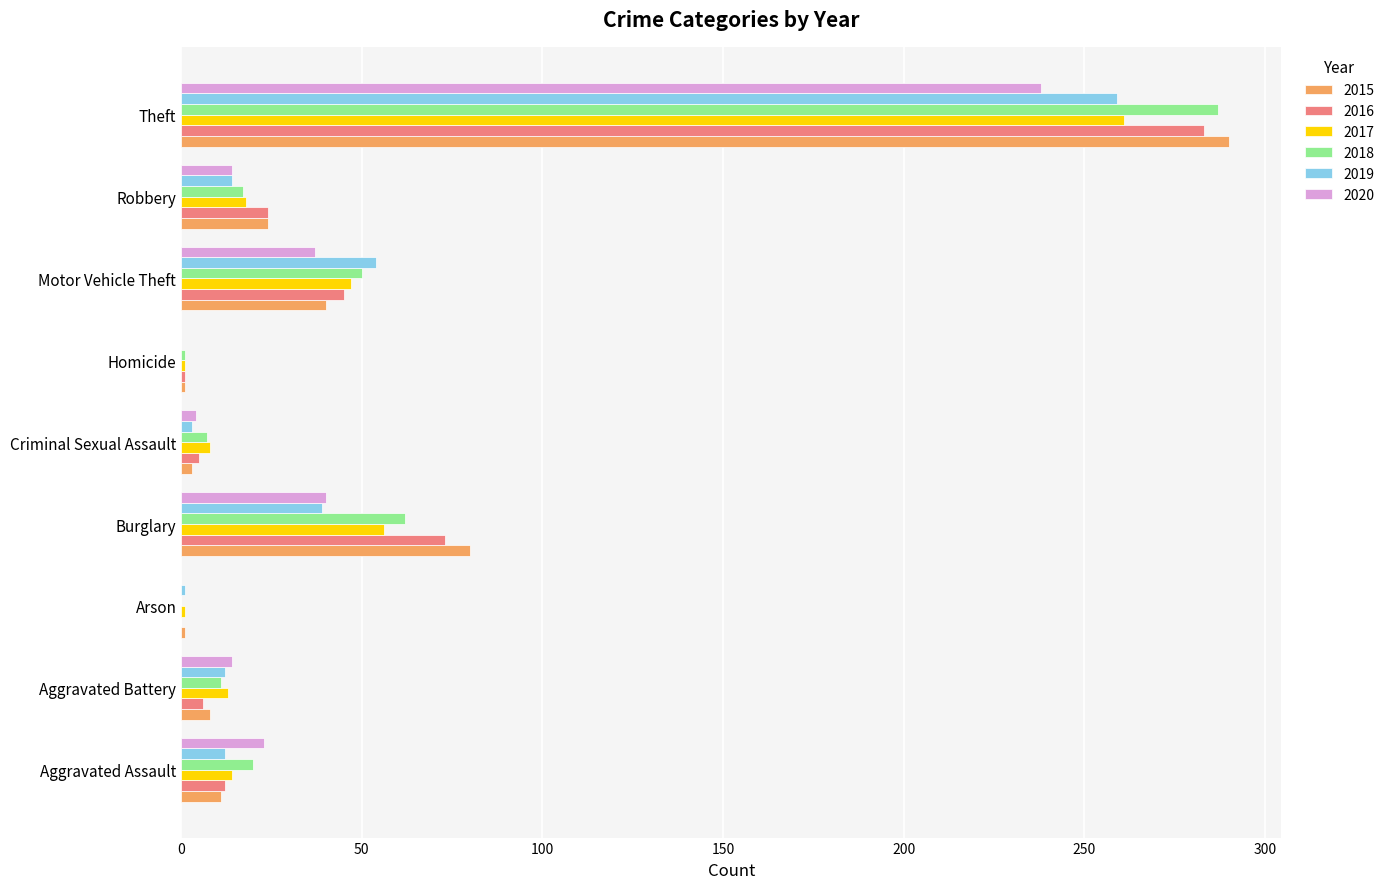

At which category is the sum across all series the highest?

Theft